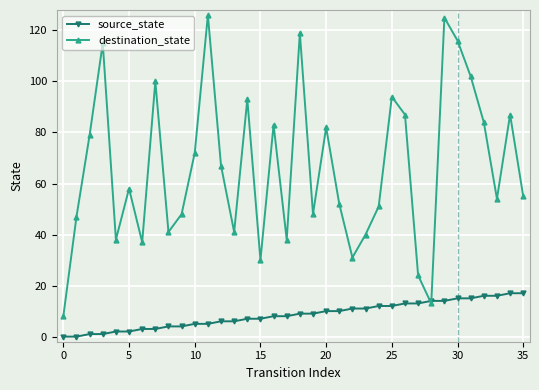

What is the value of the source_state point at the 26th from the left?

12